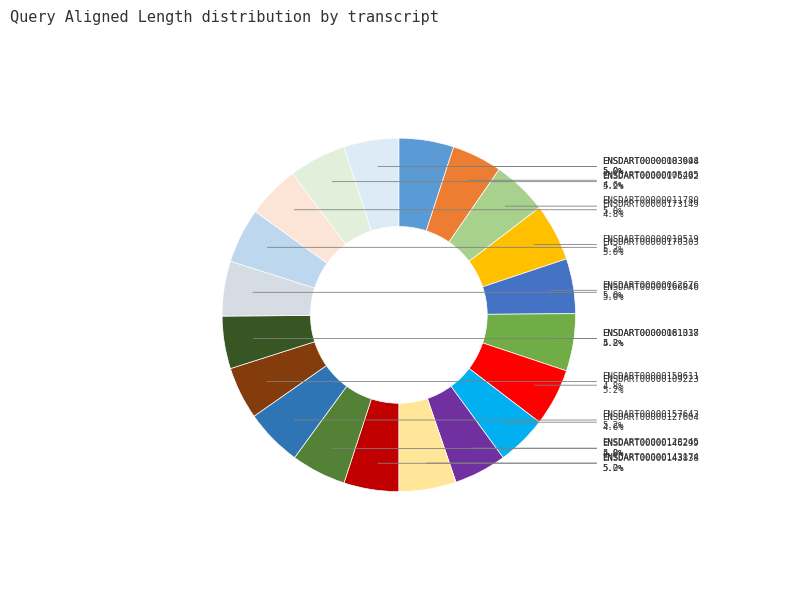

Count the number of slices in the pie.

20